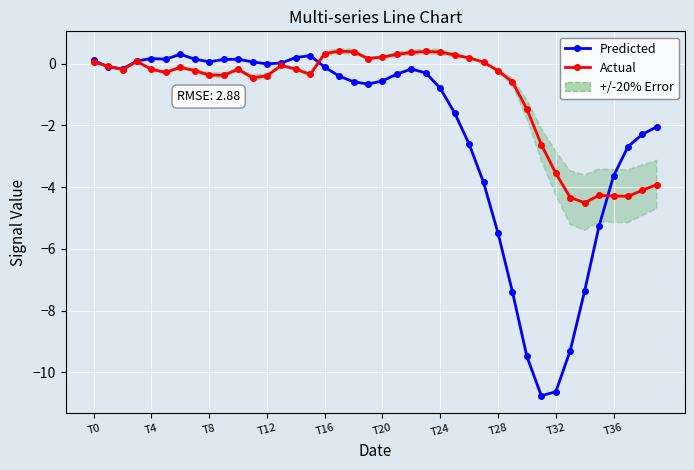

Which series changed the most between 16 and 18?

Predicted